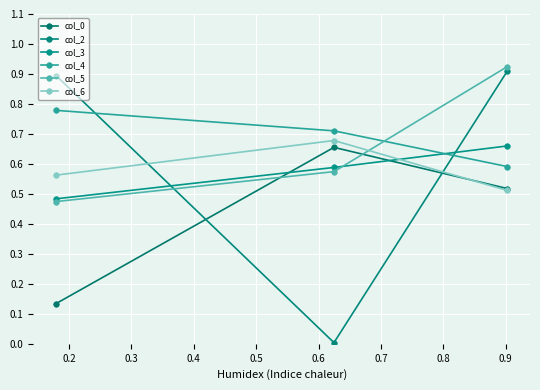

How many data points does each series have?

3